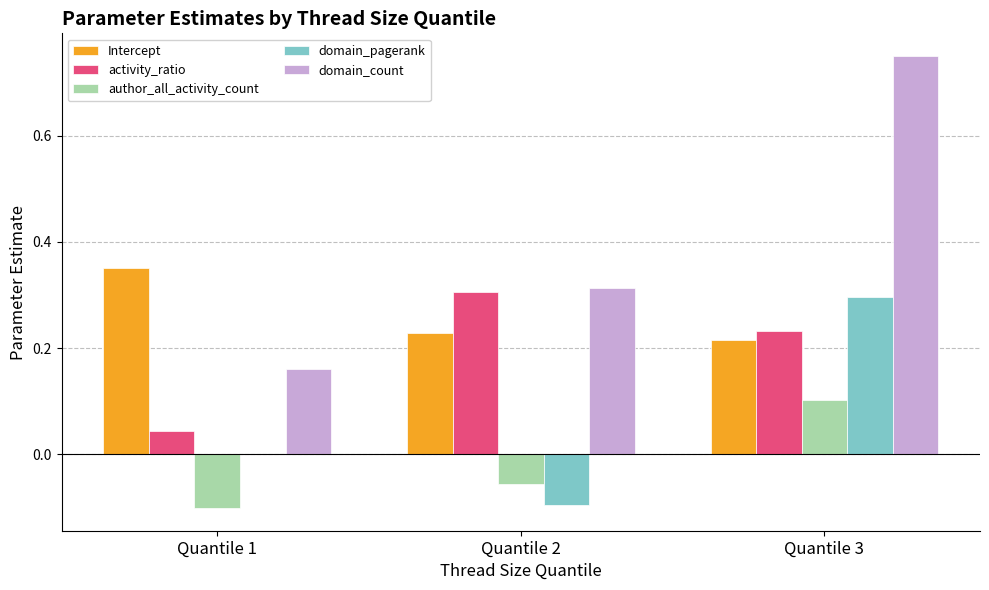

At which label does activity_ratio reach its peak?

Quantile 2